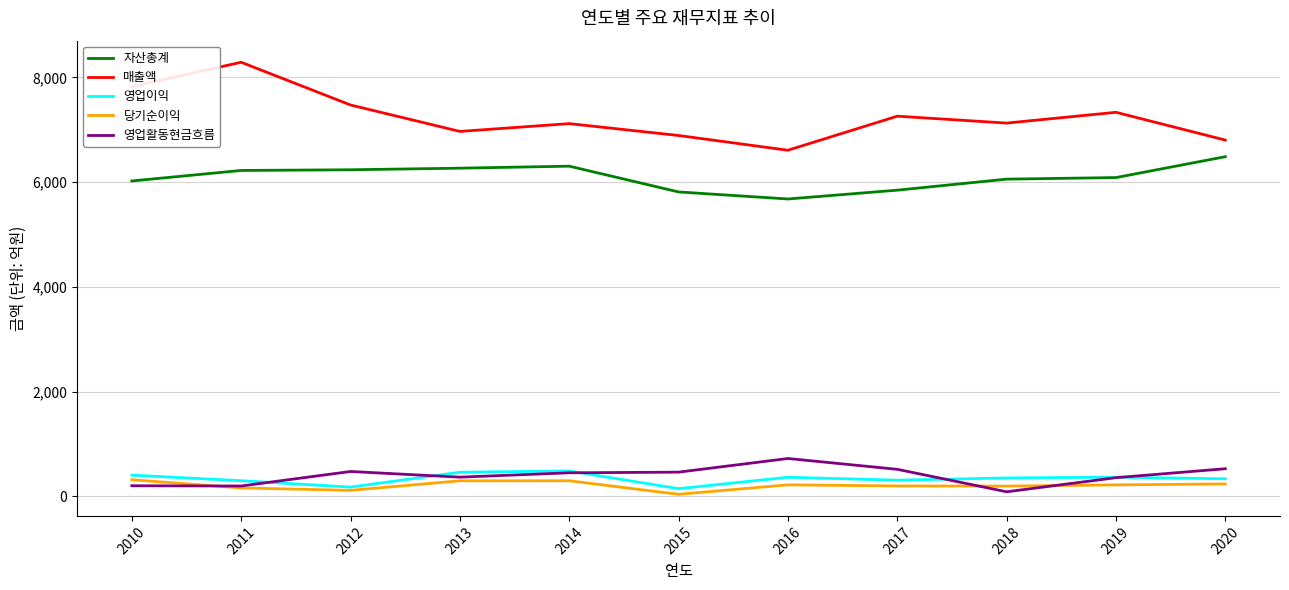

Which series has the largest range (max minus min)?

매출액